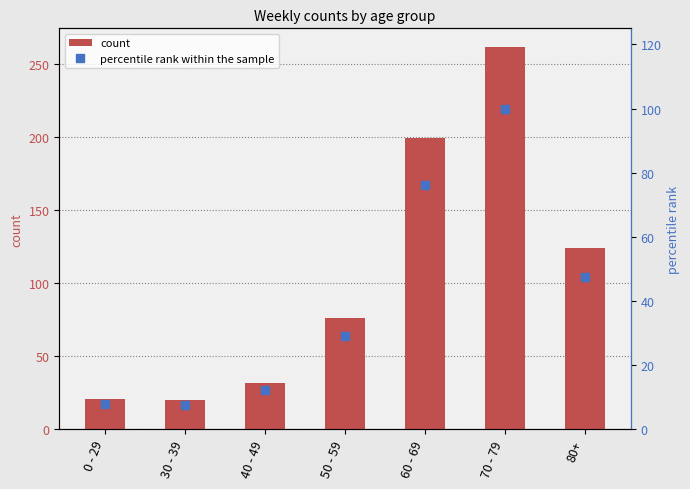

What is the label of the 2nd bar from the left?

30 - 39